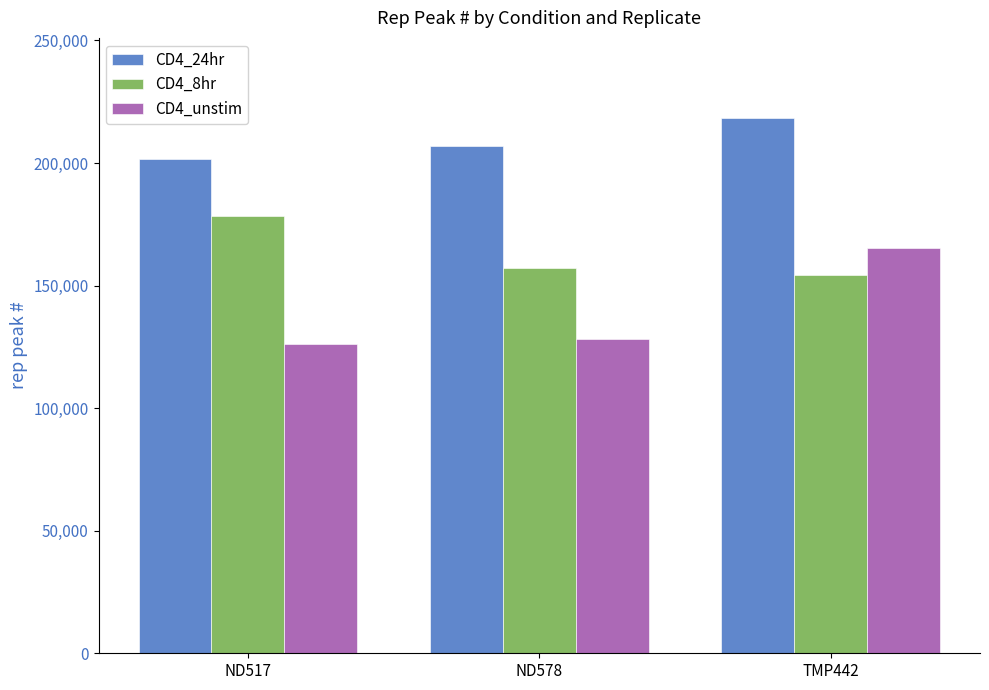

Is it true that CD4_24hr equals 72320 at ND578?

False